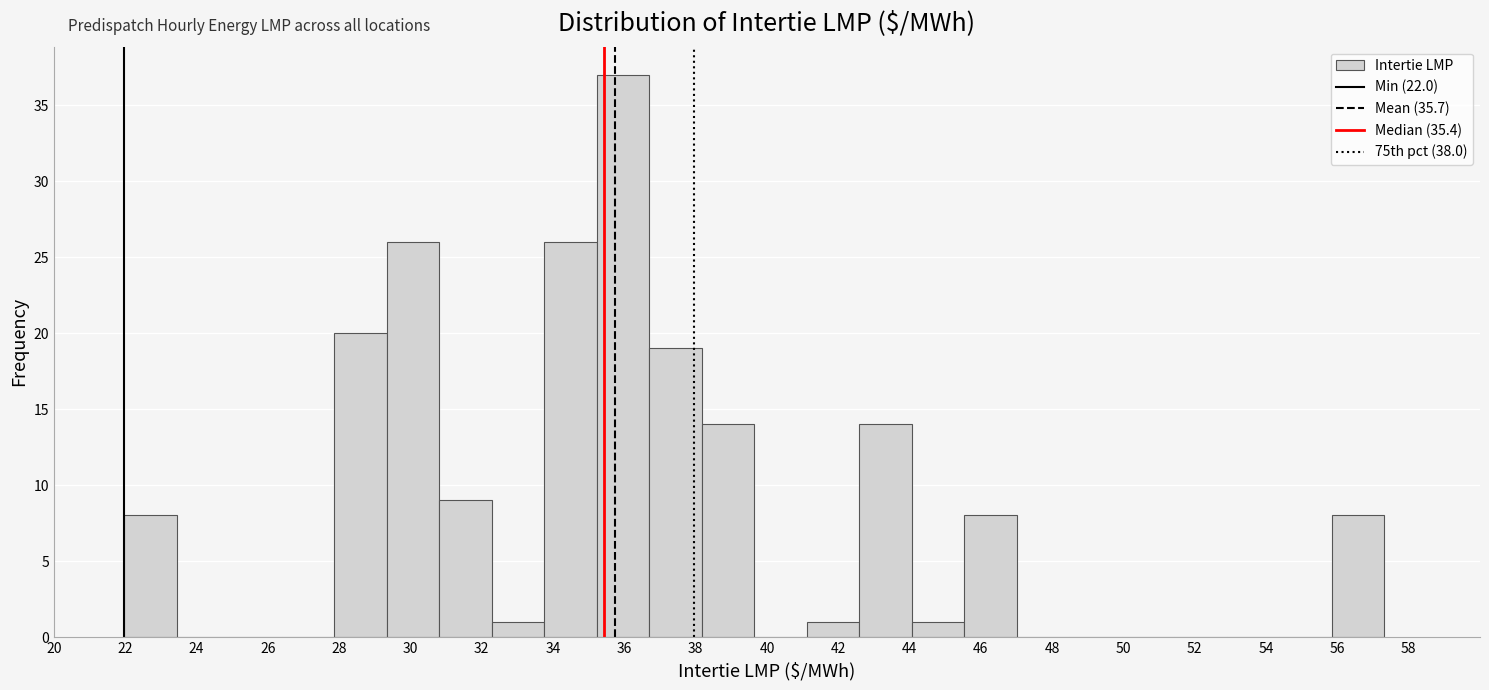

Reading left to right, list every bar in this chart as the range it spans on the x-axis followed by its height. Neither the bar edges nor the heights are printed on the chart, so give them approximately, as read against the axes.

22.0 to 23.4: 8
23.4 to 25.0: 0
25.0 to 26.4: 0
26.4 to 27.8: 0
27.8 to 29.4: 20
29.4 to 30.8: 26
30.8 to 32.2: 9
32.2 to 33.8: 1
33.8 to 35.2: 26
35.2 to 36.6: 37
36.6 to 38.2: 19
38.2 to 39.6: 14
39.6 to 41.2: 0
41.2 to 42.6: 1
42.6 to 44.0: 14
44.0 to 45.6: 1
45.6 to 47.0: 8
47.0 to 48.4: 0
48.4 to 50.0: 0
50.0 to 51.4: 0
51.4 to 53.0: 0
53.0 to 54.4: 0
54.4 to 55.8: 0
55.8 to 57.4: 8